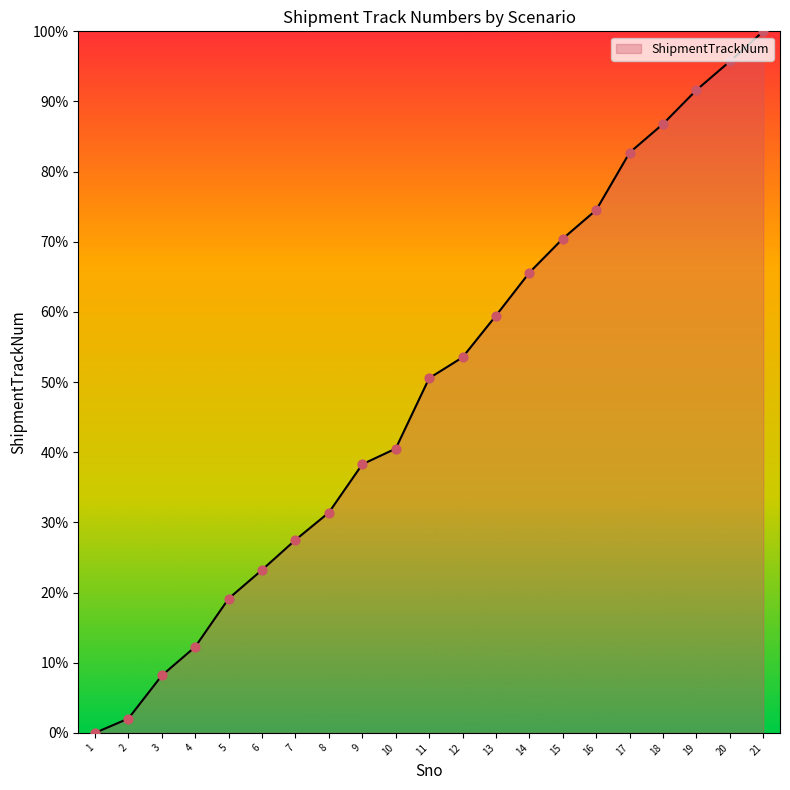

Between 13 and 16, which is larger?

16